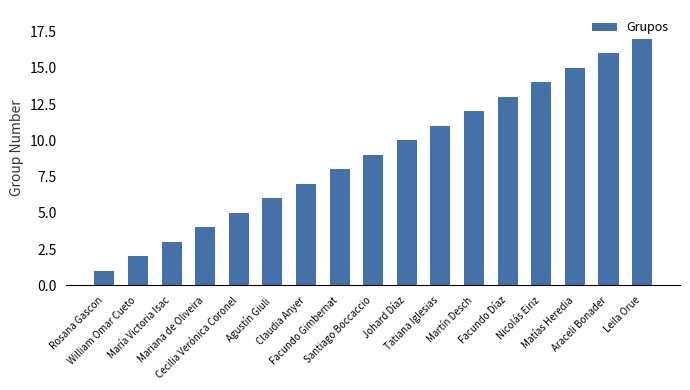

List the labels in order of value, smallest first.

Rosana Gascon, William Omar Cueto, María Victoria Isac, Mariana de Oliveira, Cecilia Verónica Coronel, Agustín Giuli, Claudia Anyer, Facundo Gimbernat, Santiago Boccaccio, Johard Díaz, Tatiana Iglesias, Martín Desch, Facundo Díaz, Nicolás Eiriz, Matías Heredia, Araceli Bonader, Leila Orue